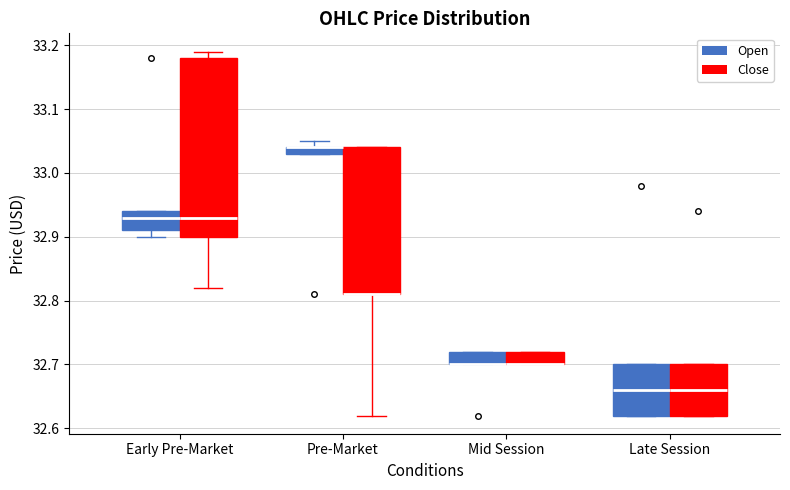

Which box is the tallest, from its lower edge to its upper edge?

Early Pre-Market (Close)